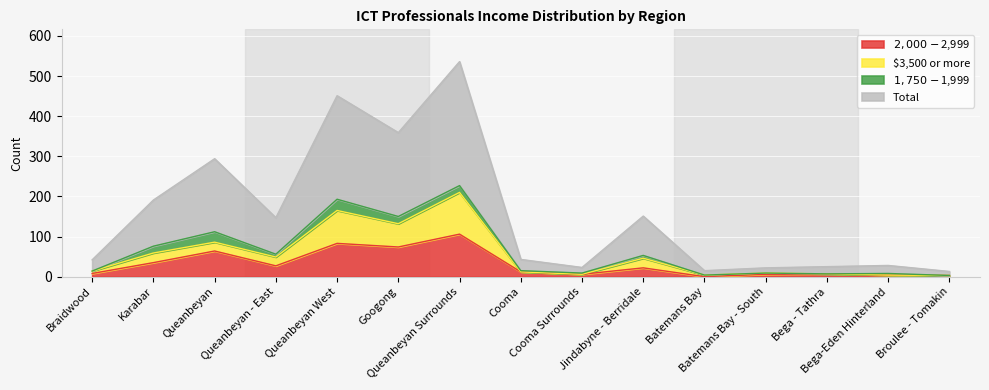

True or false: $2,000-$2,999 has a value of 11 at Bega - Tathra.

False